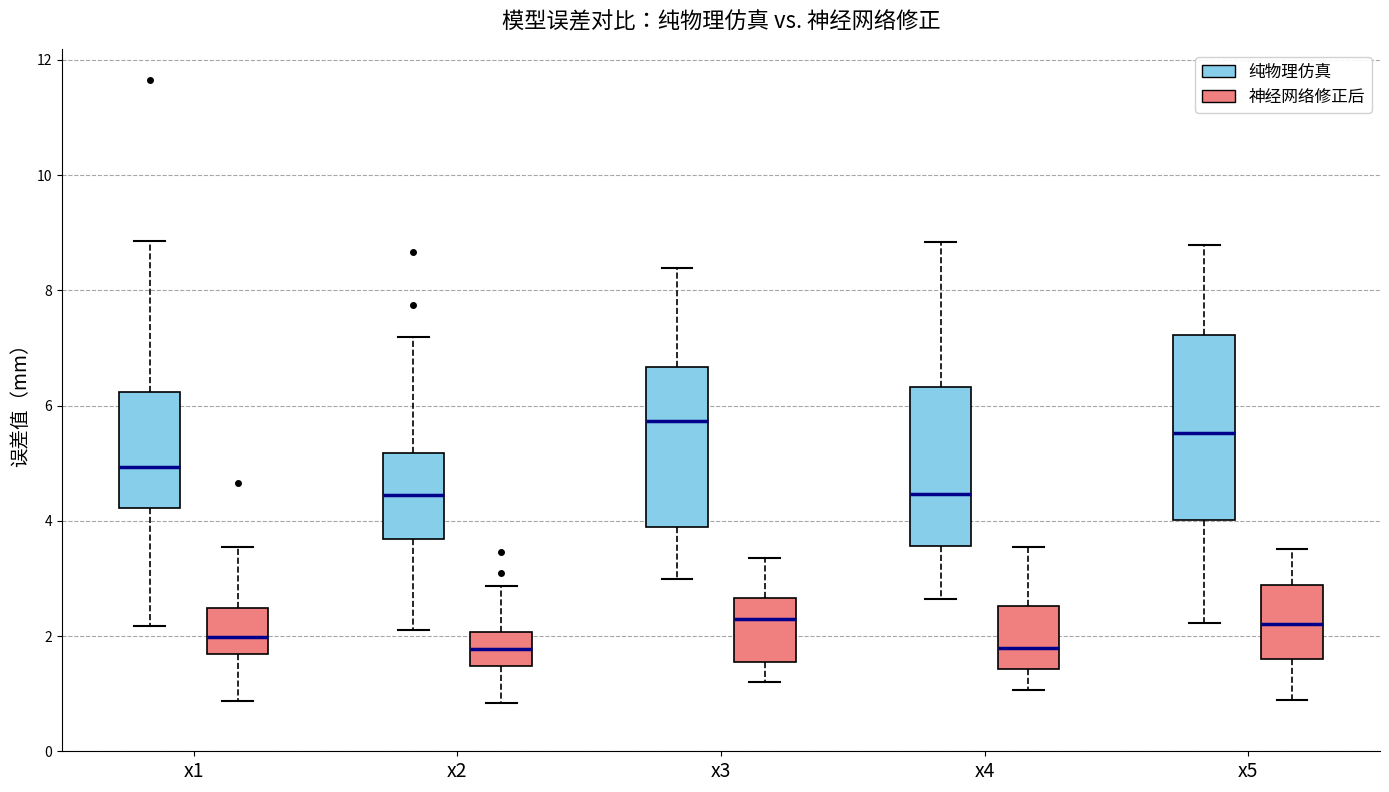

Which box is the tallest, from its lower edge to its upper edge?

x5 (纯物理仿真)